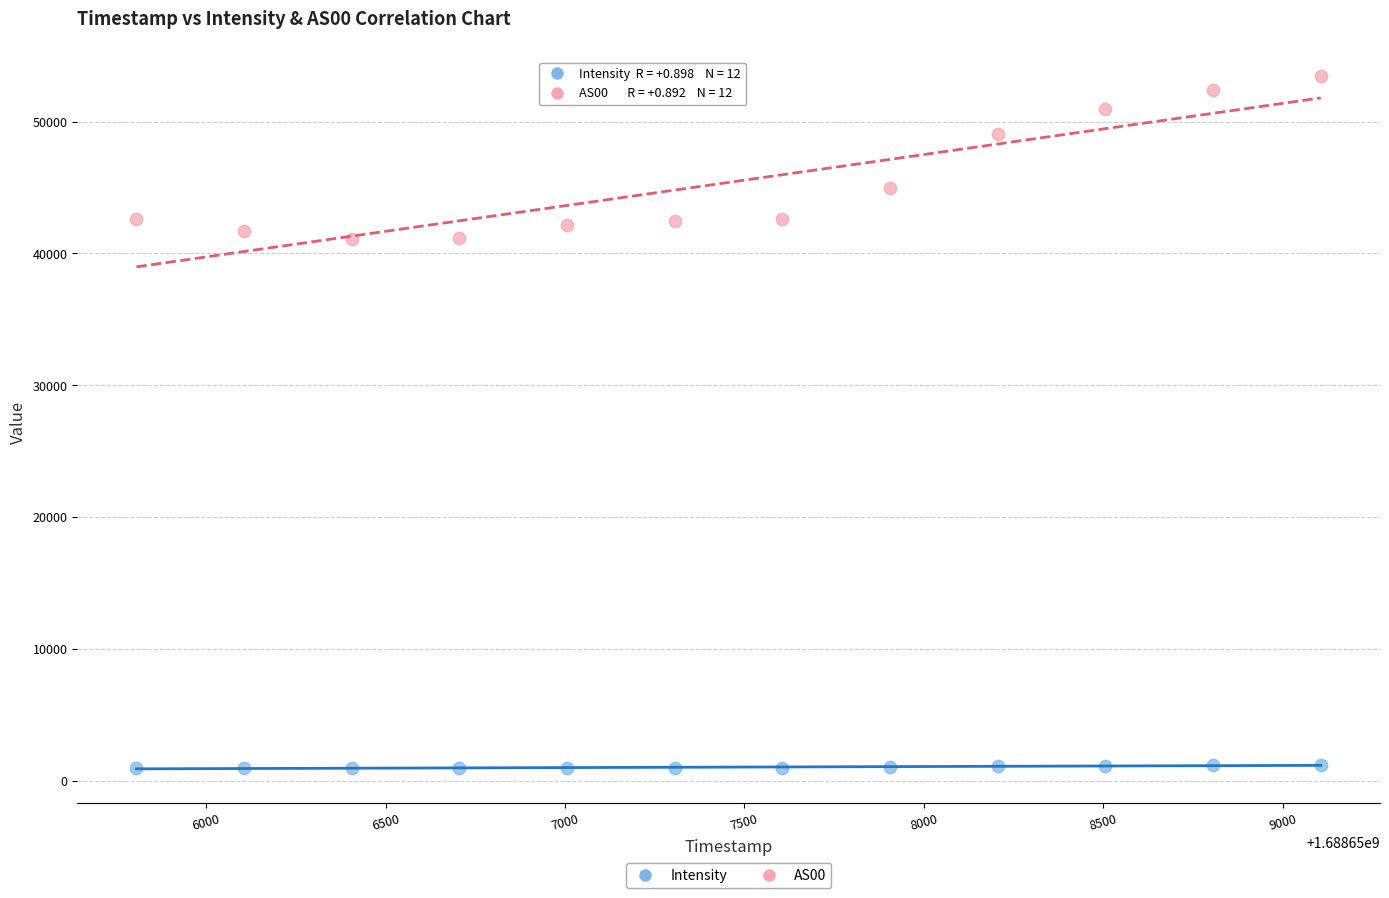

Which series reaches the minimum Y coordinate?

Intensity